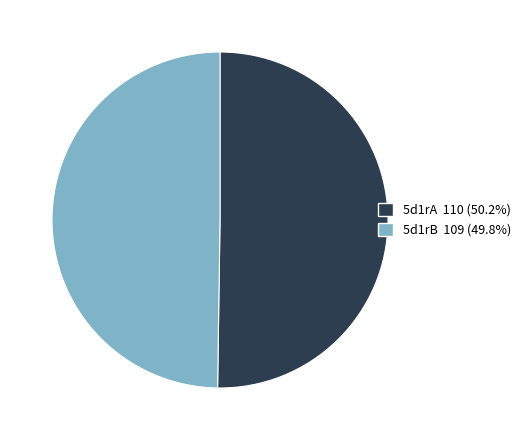

Do 5d1rA 110 (50.2%) and 5d1rB 109 (49.8%) together represent more than half of the pie?

Yes